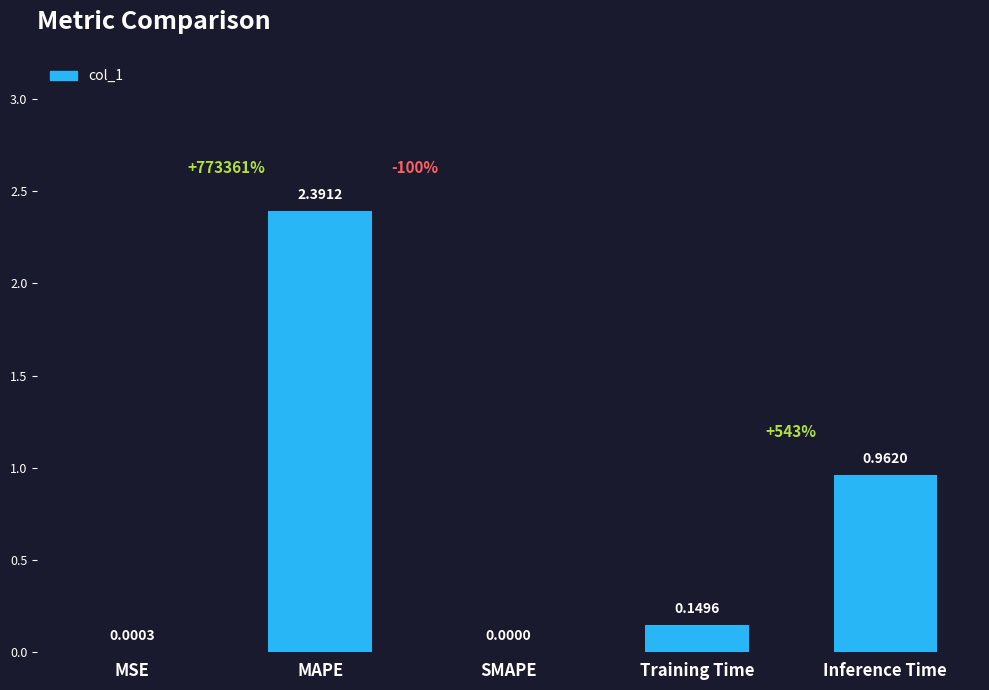

What is the maximum value shown in the chart?

2.4